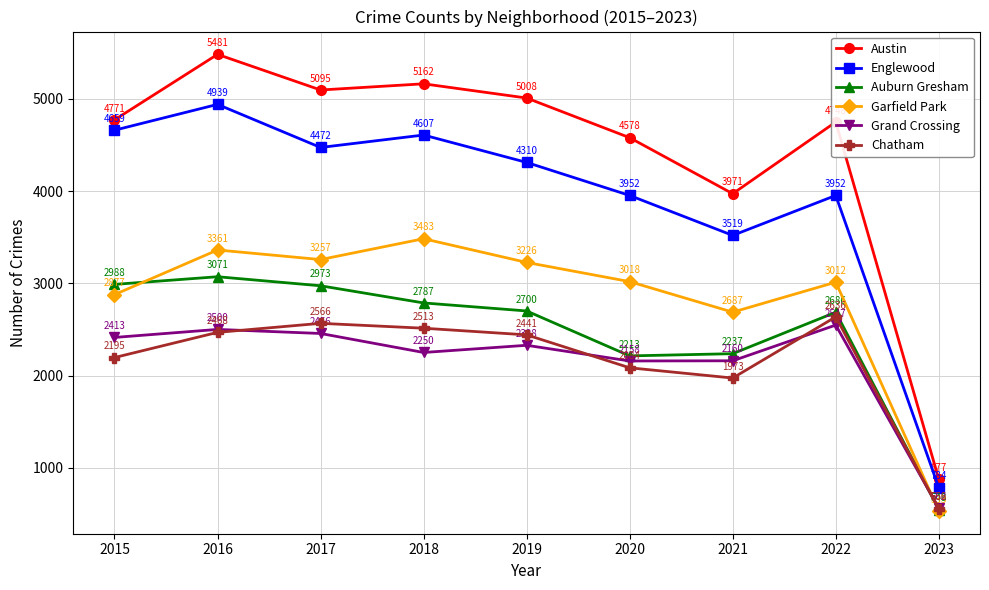

Where do Chatham and Grand Crossing first cross each other?

2016 and 2017